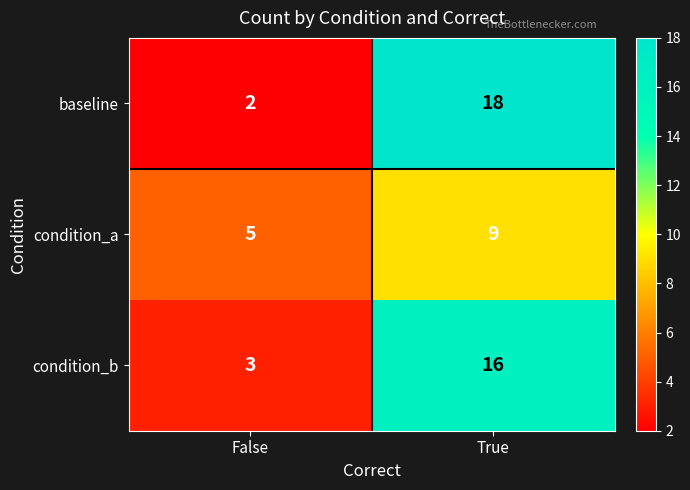

Count the number of categories in the chart.

2